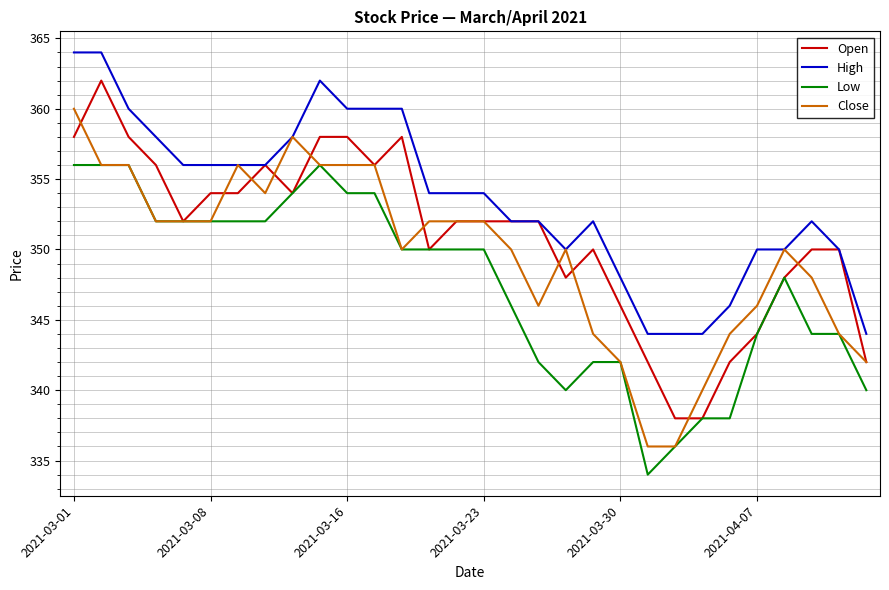

Which series has the largest total across all categories?

High